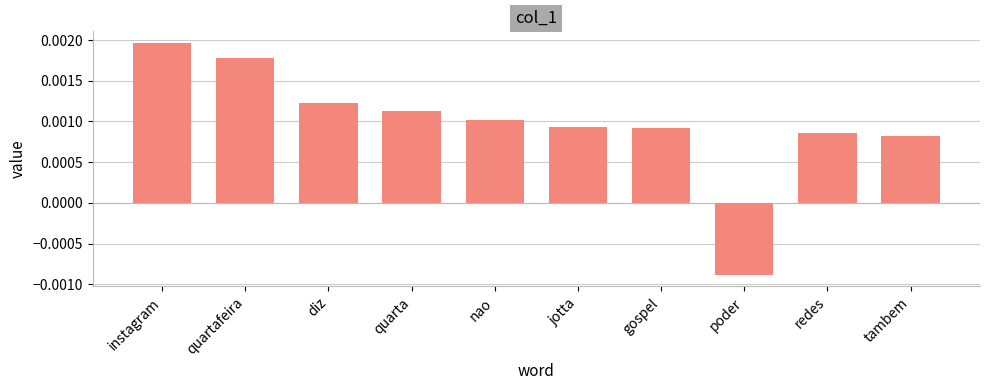

Which label corresponds to the largest value in the chart?

instagram